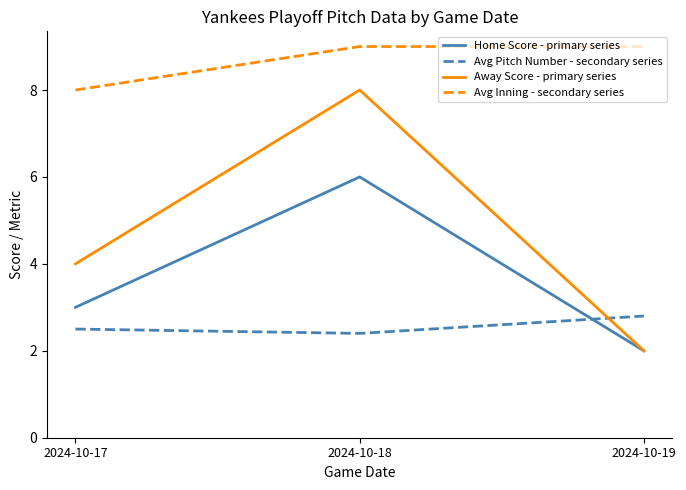

Does the chart have visible grid lines?

No